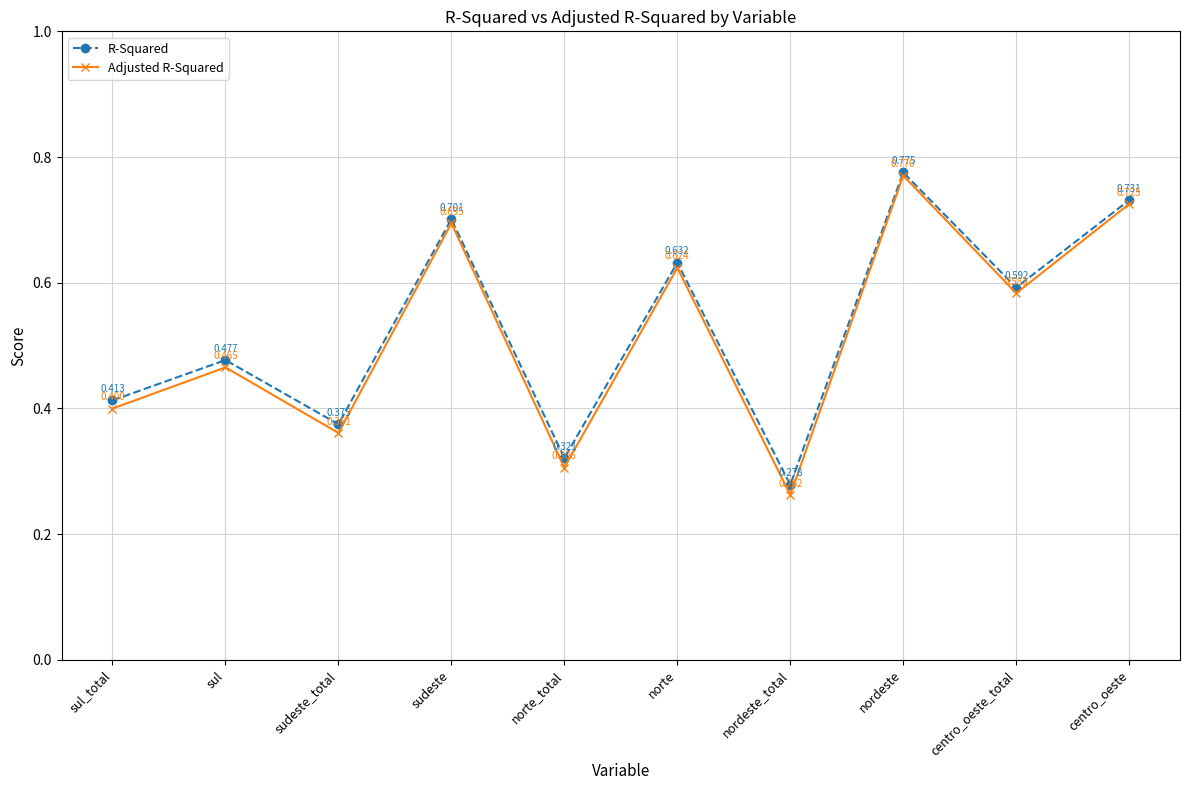

What is the sum of the Adjusted R-Squared values at centro_oeste and norte_total?

1.0